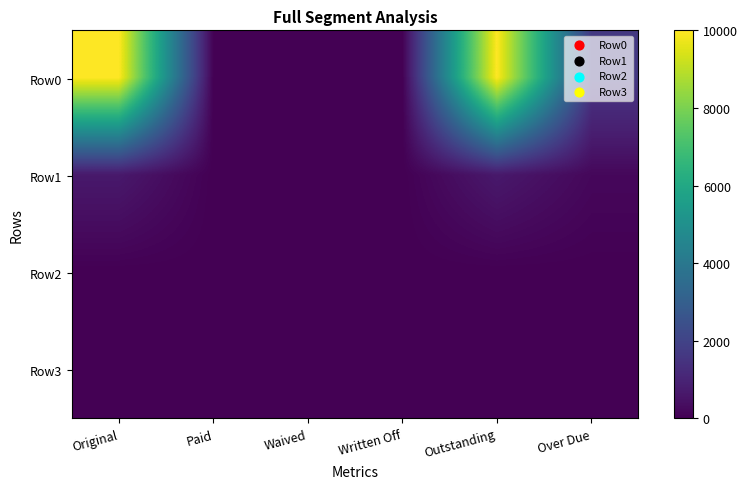

Between Original and Over Due, which series saw the biggest shift?

Row0